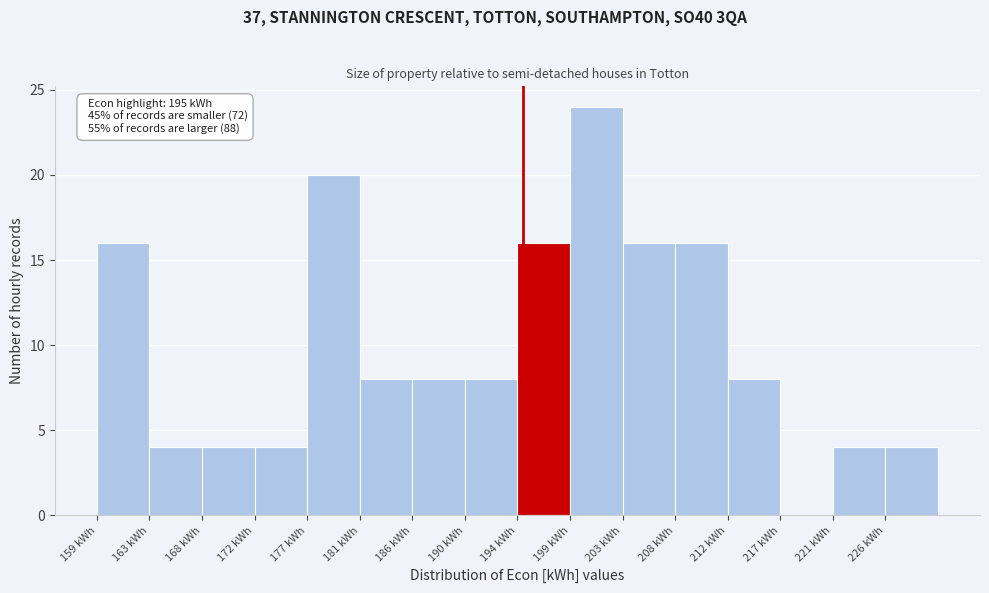

Which range on the x-axis has the tallest bar?

199.0 to 203.5